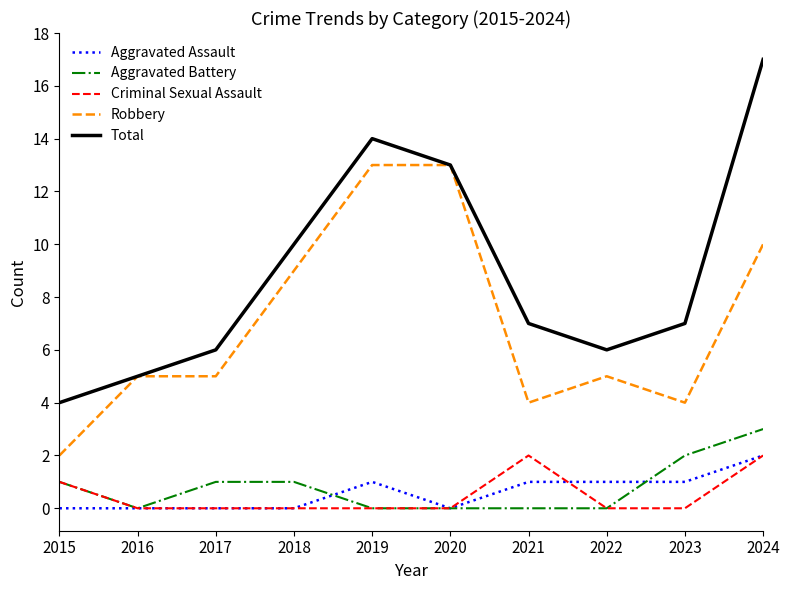

What is the difference between the Robbery values at 2015 and 2018?

7